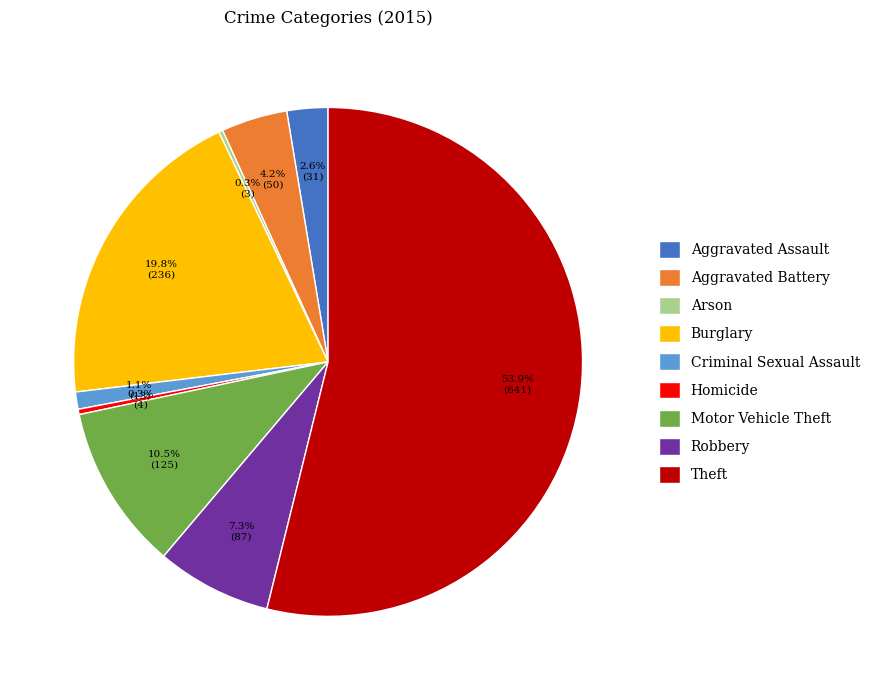

Does any single category account for the majority?

Yes